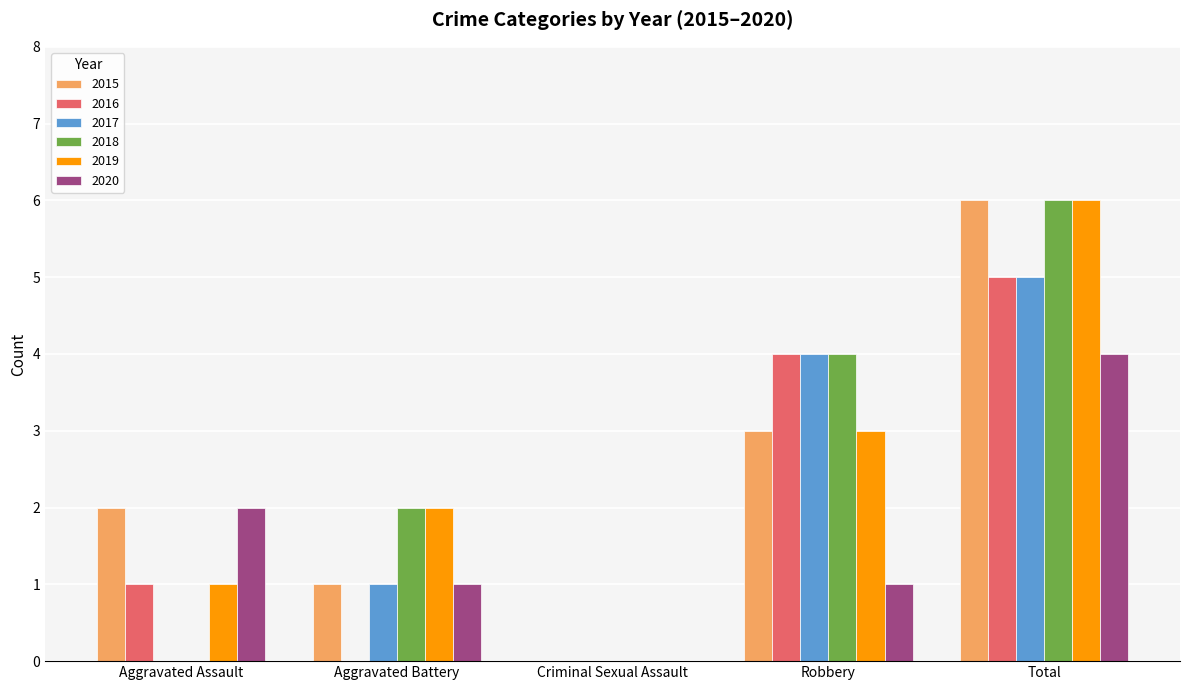

How many data points does each series have?

5